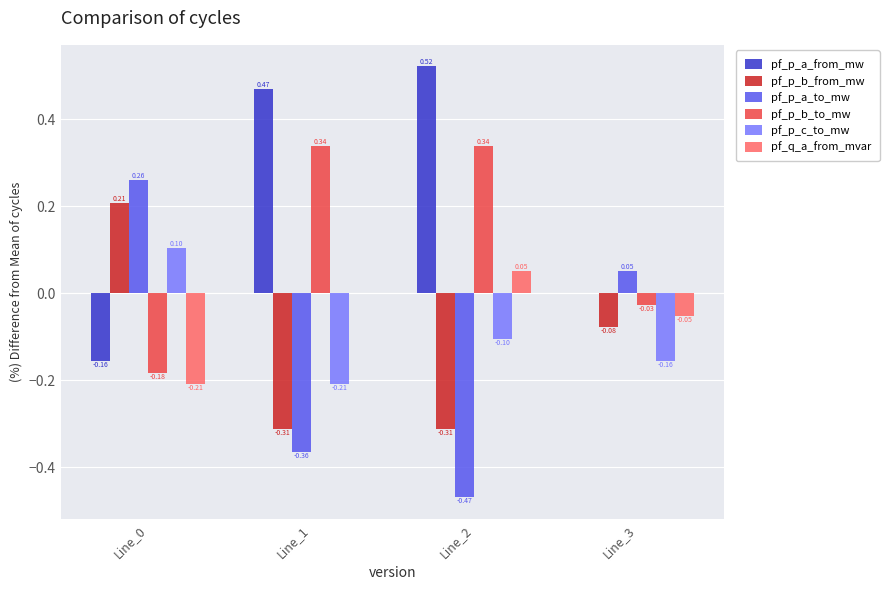

Is the value of pf_q_a_from_mvar at Line_2 greater than the value of pf_p_a_to_mw at Line_0?

No